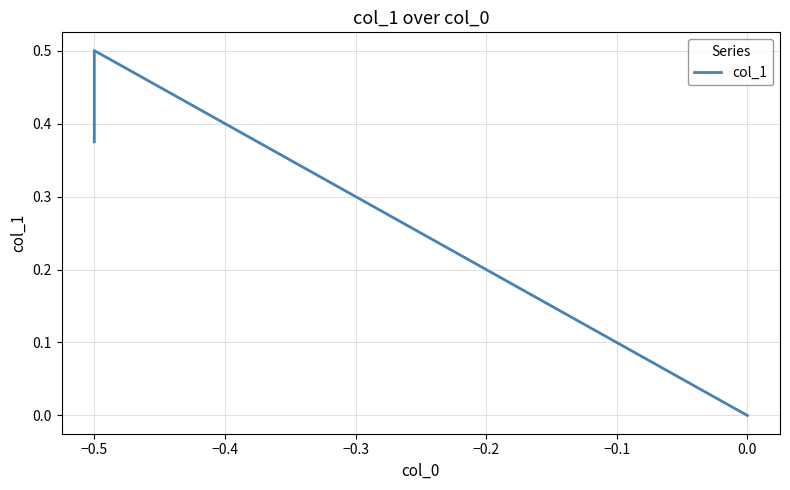

Is this an area chart (filled region under the line)?

No